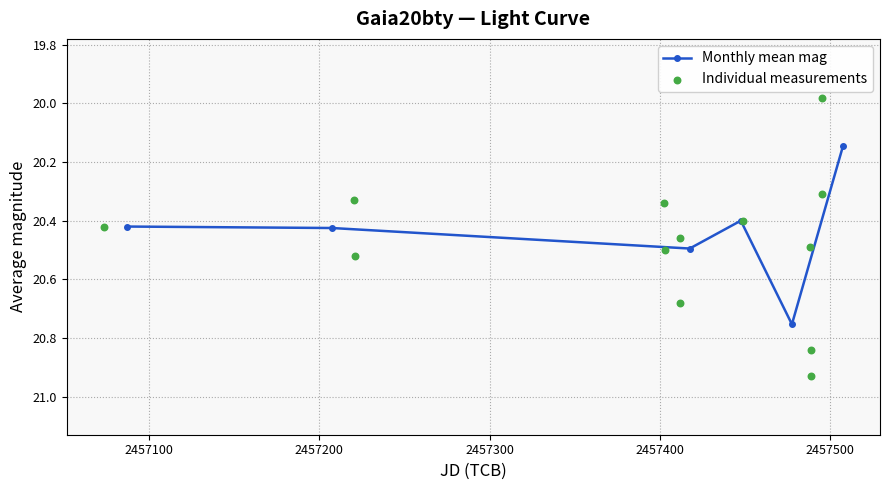

True or false: Monthly mean mag has more than 1 interior local peaks.

True